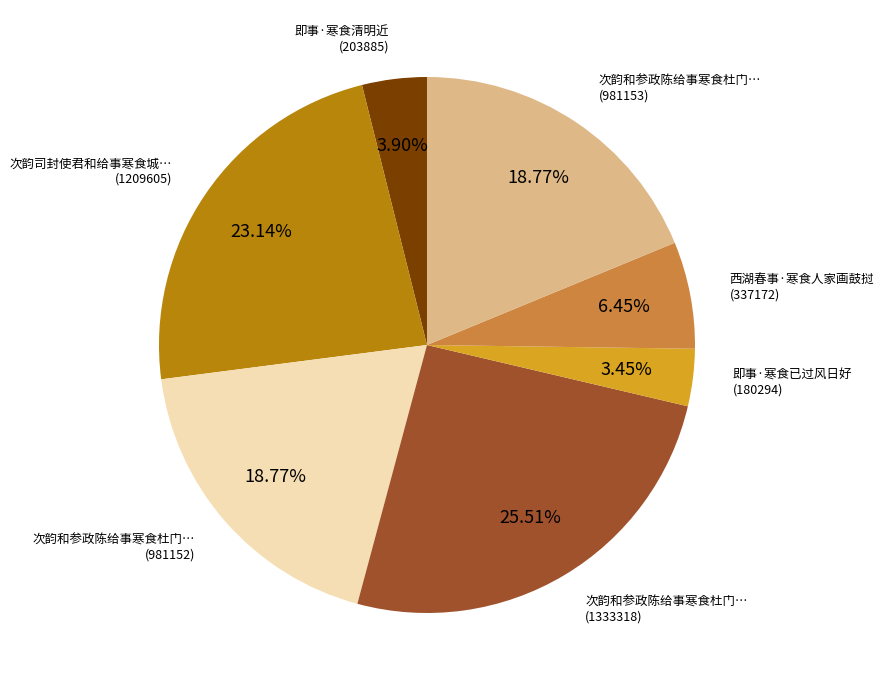

Is there any slice that represents more than half of the pie?

No